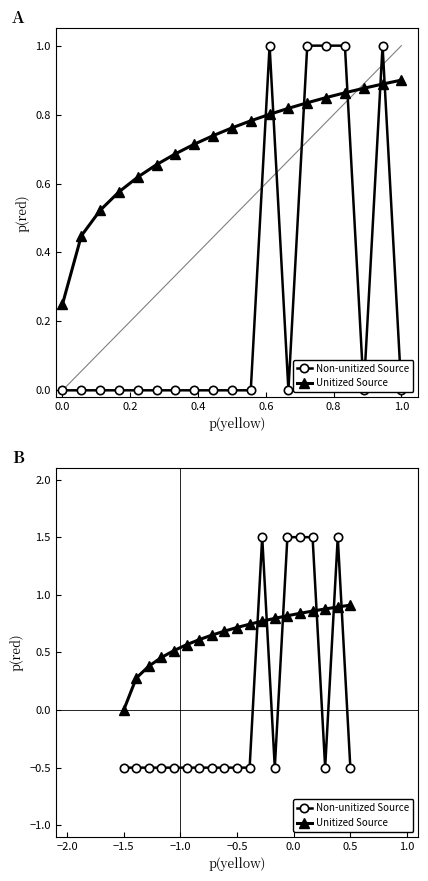

Where is the first local maximum for Non-unitized Source?

11